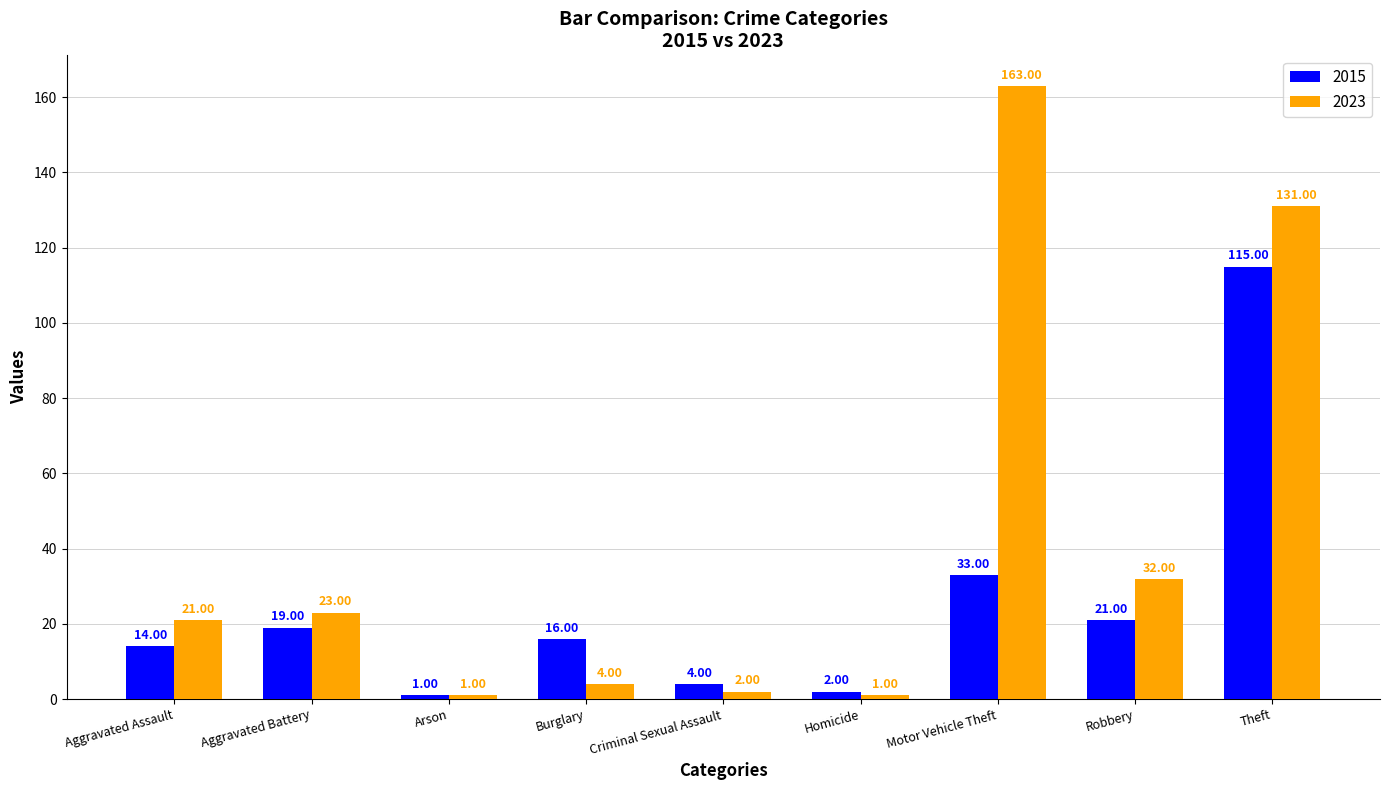

Which series has the largest range (max minus min)?

2023